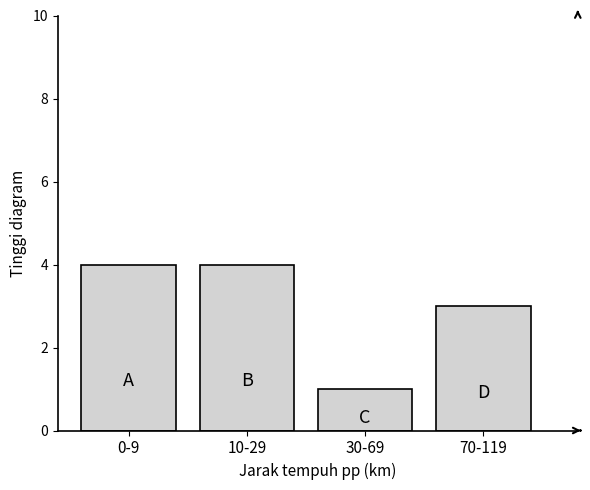

Reading left to right, transcribe all the data shown in this chart.

0-9=4	10-29=4	30-69=1	70-119=3